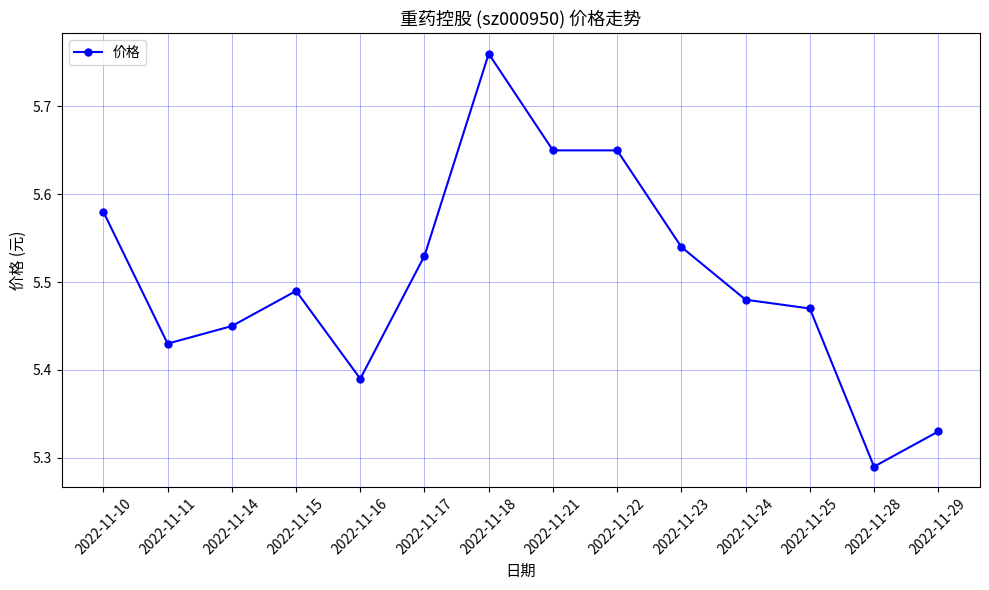

Does the chart have visible grid lines?

Yes